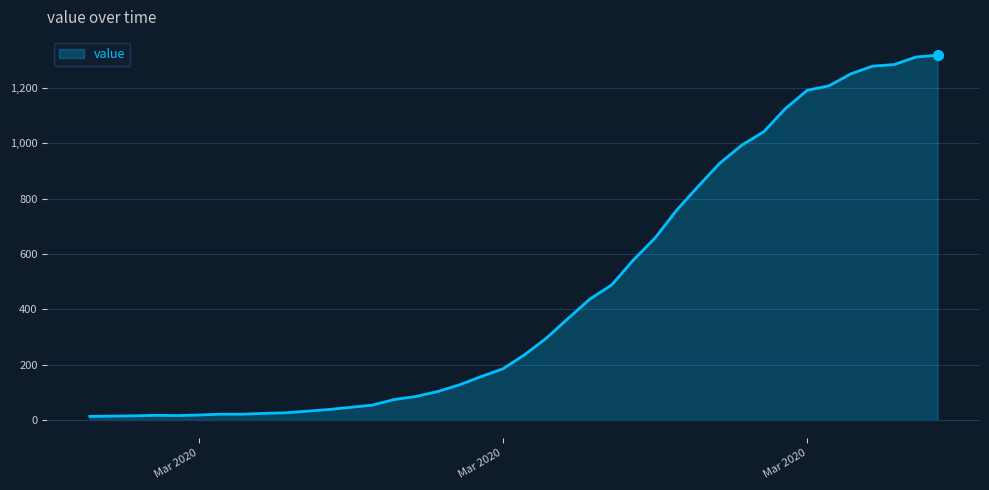

What is the difference between the maximum and minimum values?

1306